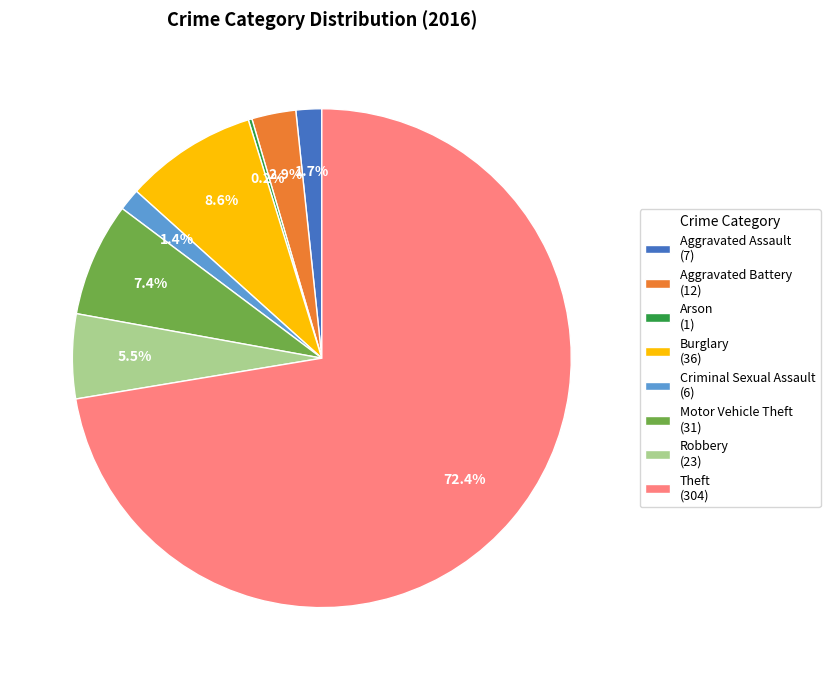

Combined, do Aggravated Battery and Aggravated Assault account for over 50%?

No